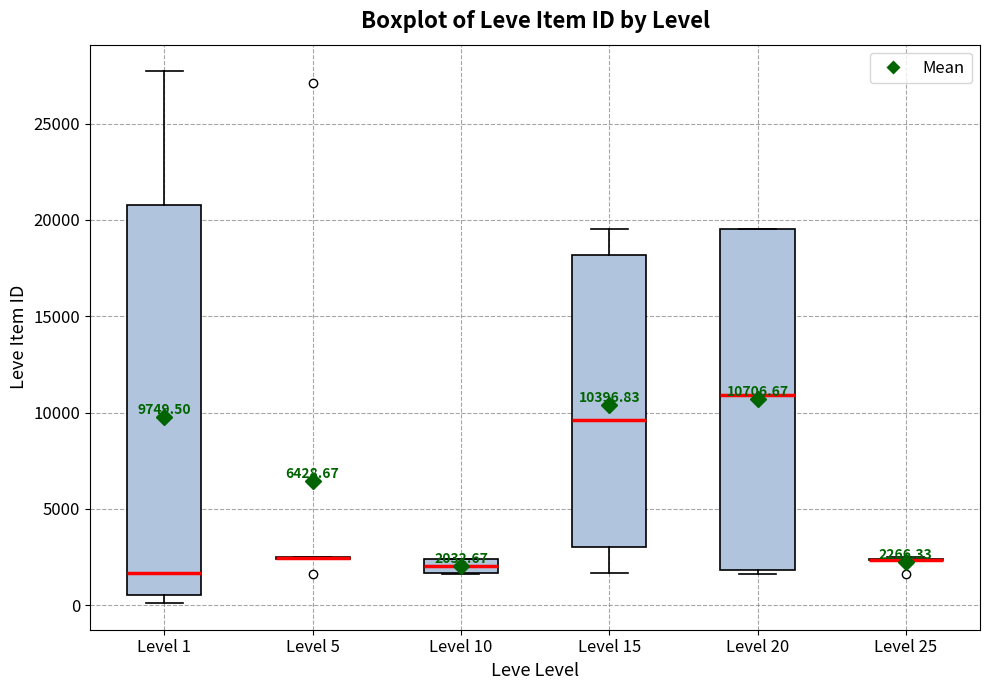

Which box is the tallest, from its lower edge to its upper edge?

Level 1